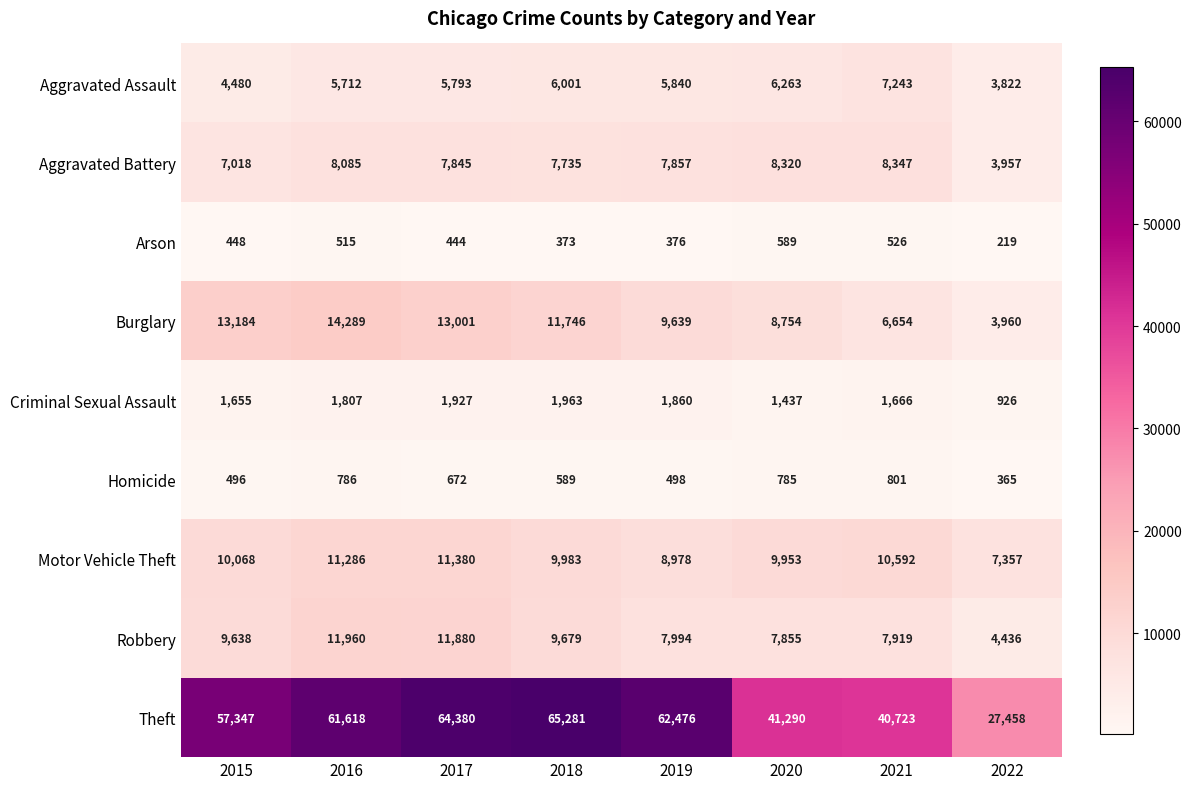

At which label is Homicide closest to 583?

2018